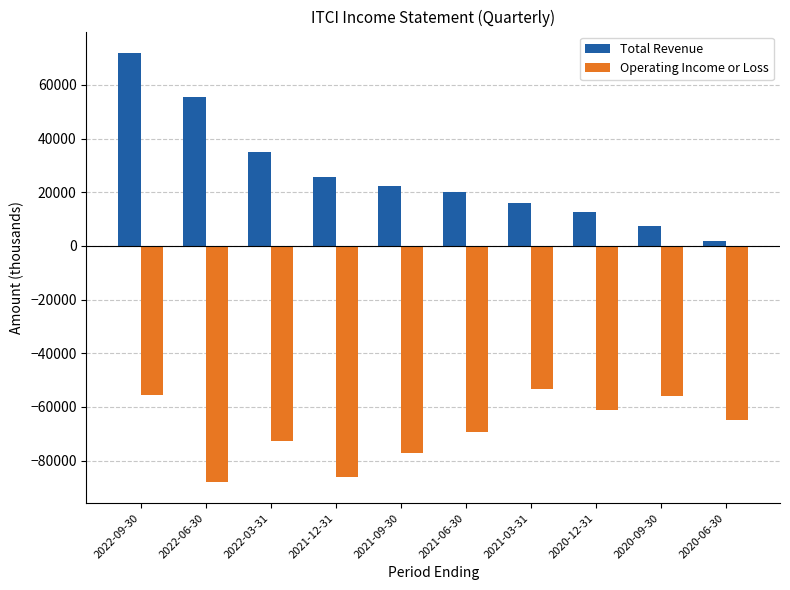

What is the label of the 6th bar from the right?

2021-09-30